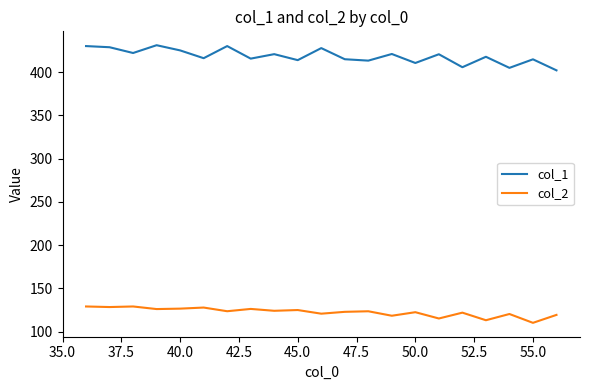

True or false: col_2 and col_1 intersect in this chart.

False